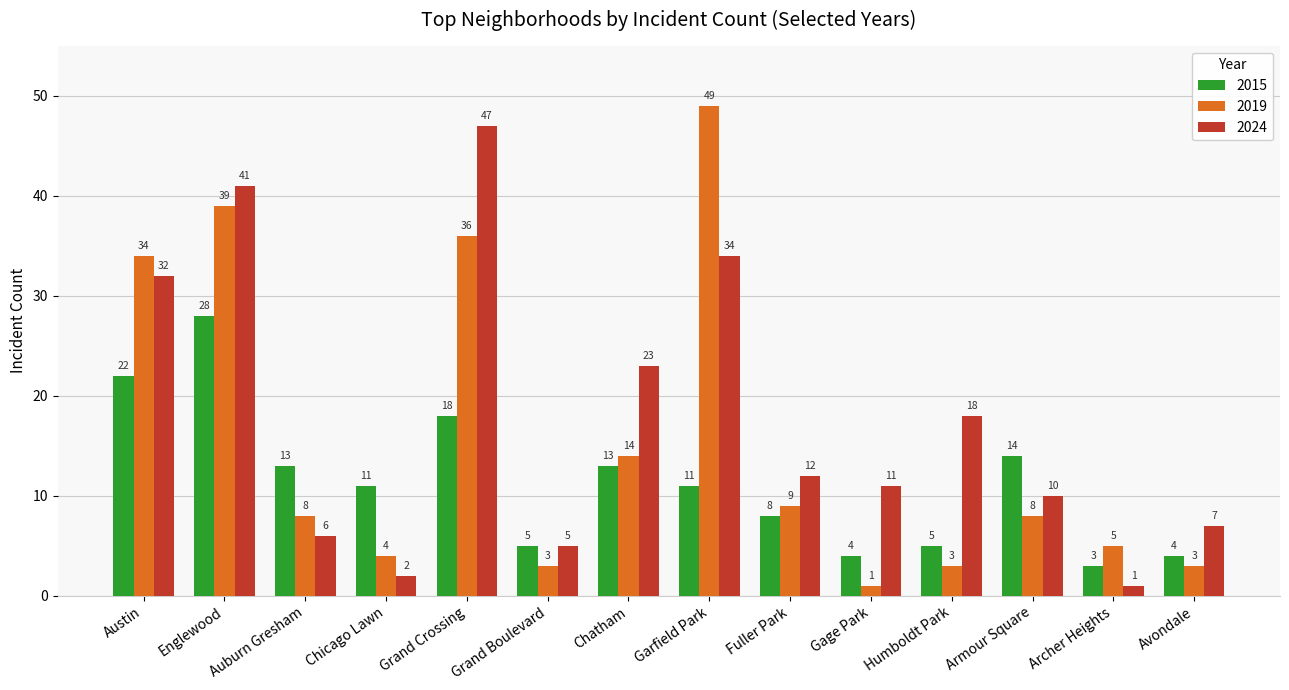

List the series in order of their peak value, highest first.

2019, 2024, 2015